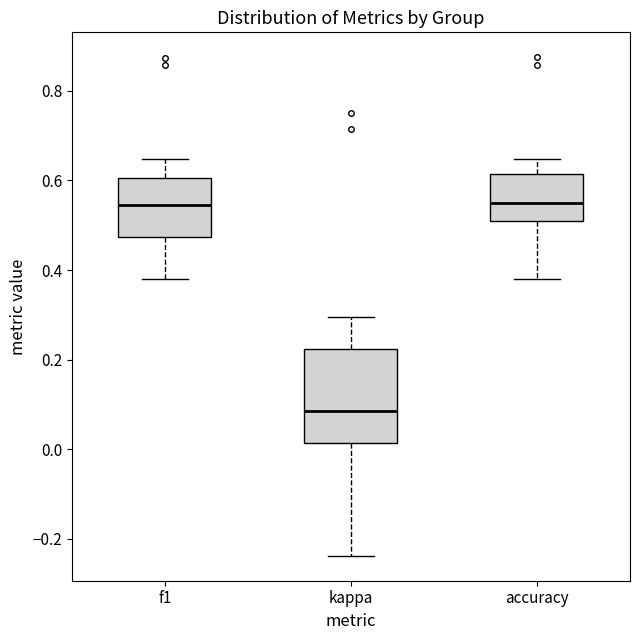

Reading left to right, read every box against the y-axis: the position of its median line, the range the box covers, and the ends of its whiskers. The values are not printed on the chart, so give them approximately, as read against the axis.

f1: median 0.54, box 0.48 to 0.60, whiskers 0.38 to 0.64
kappa: median 0.08, box 0.02 to 0.22, whiskers -0.24 to 0.30
accuracy: median 0.56, box 0.50 to 0.62, whiskers 0.38 to 0.64